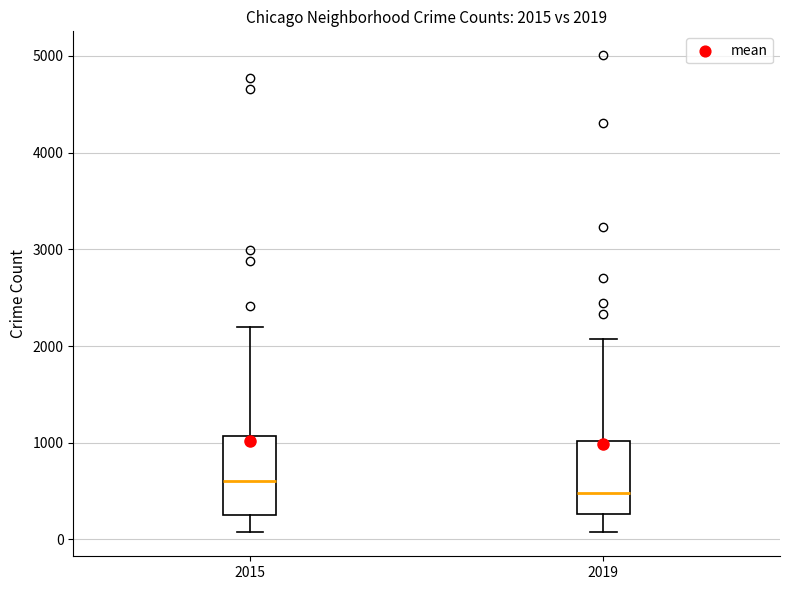

Which box has the lowest median line?

2019